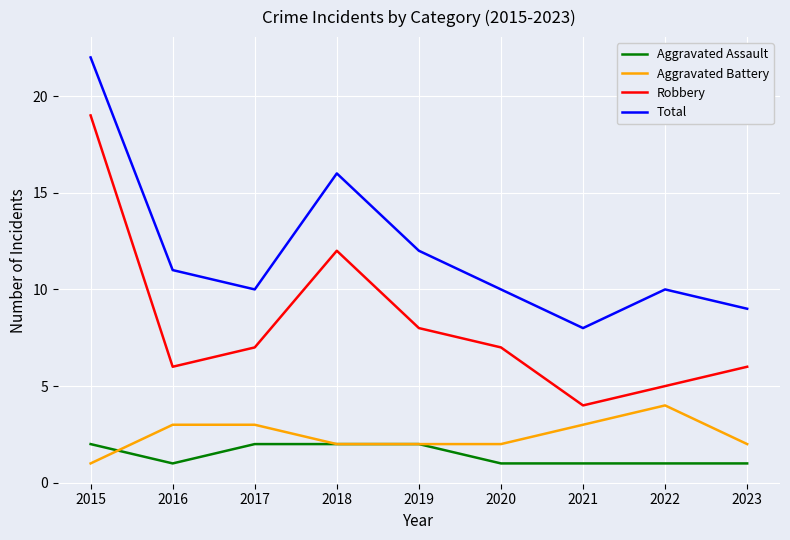

True or false: Robbery and Total cross at least once.

False